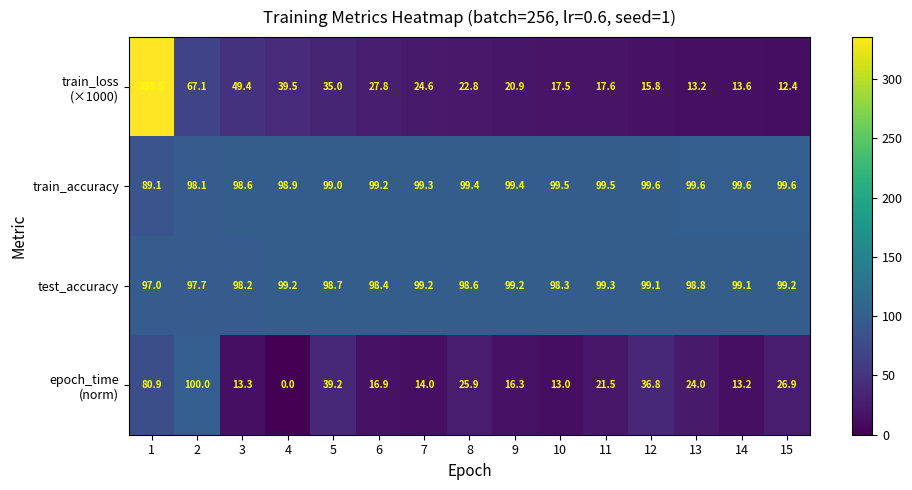

The value of train_accuracy at 8 is 99.4. True or false?

True